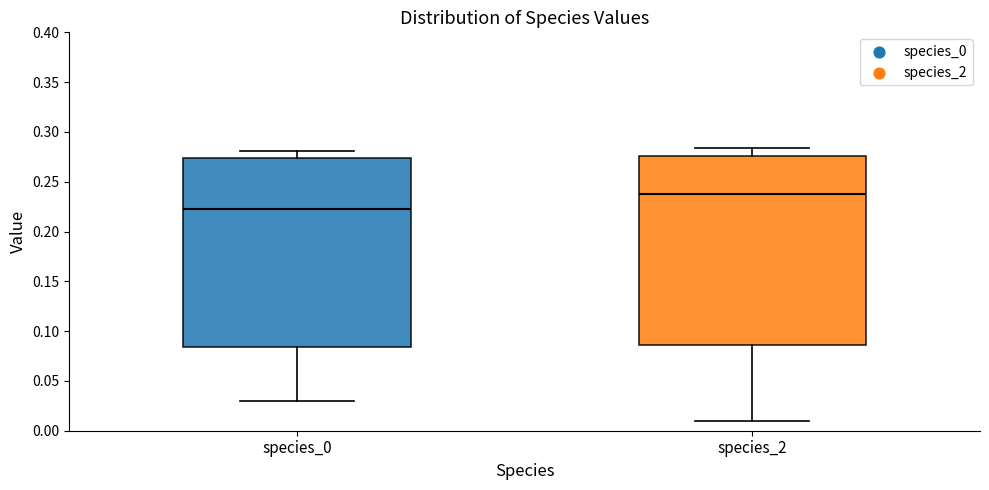

Where does the upper whisker of the box for species_2 end on the y-axis? The values are not printed on the chart, so give them approximately, as read against the axis.

0.285